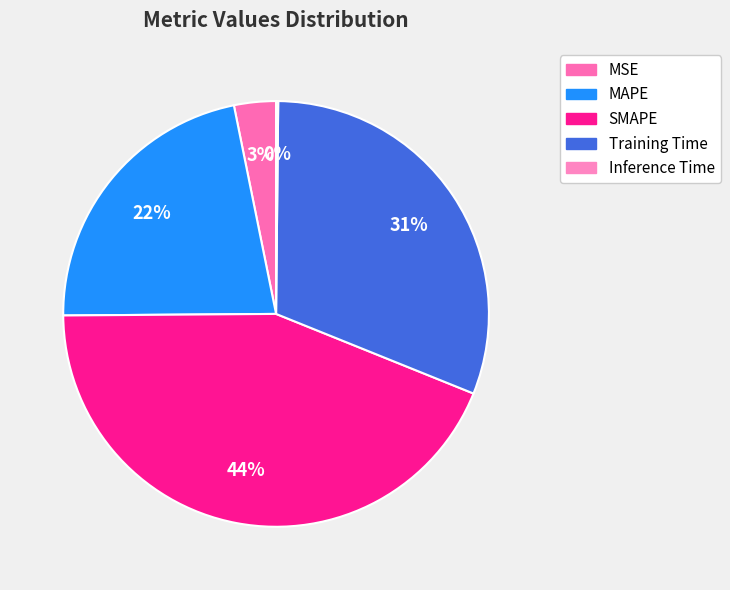

Which slice is the largest?

SMAPE